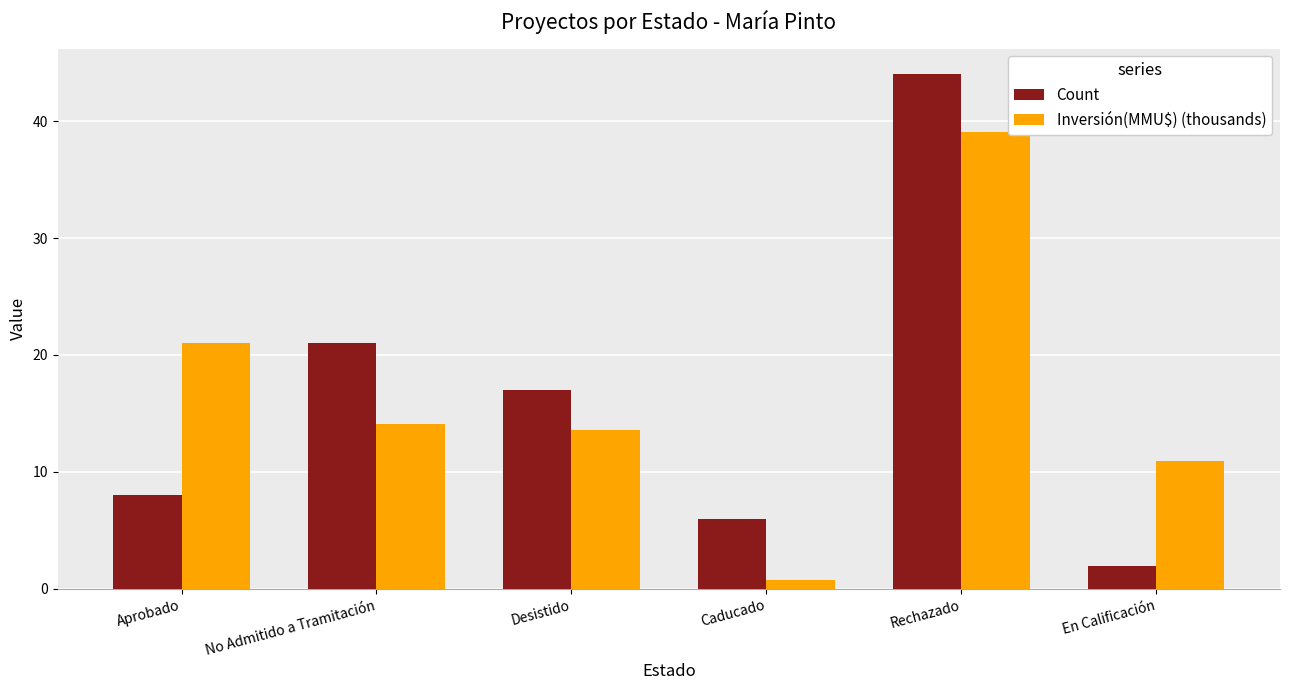

At how many categories does at least one series exceed 15?

4